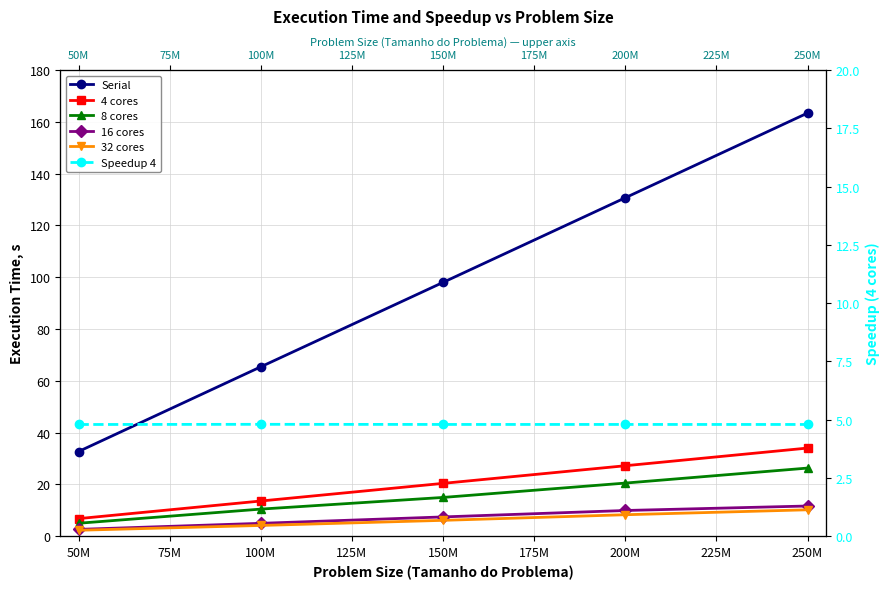

Which has a higher value, 150M or 200M?

200M